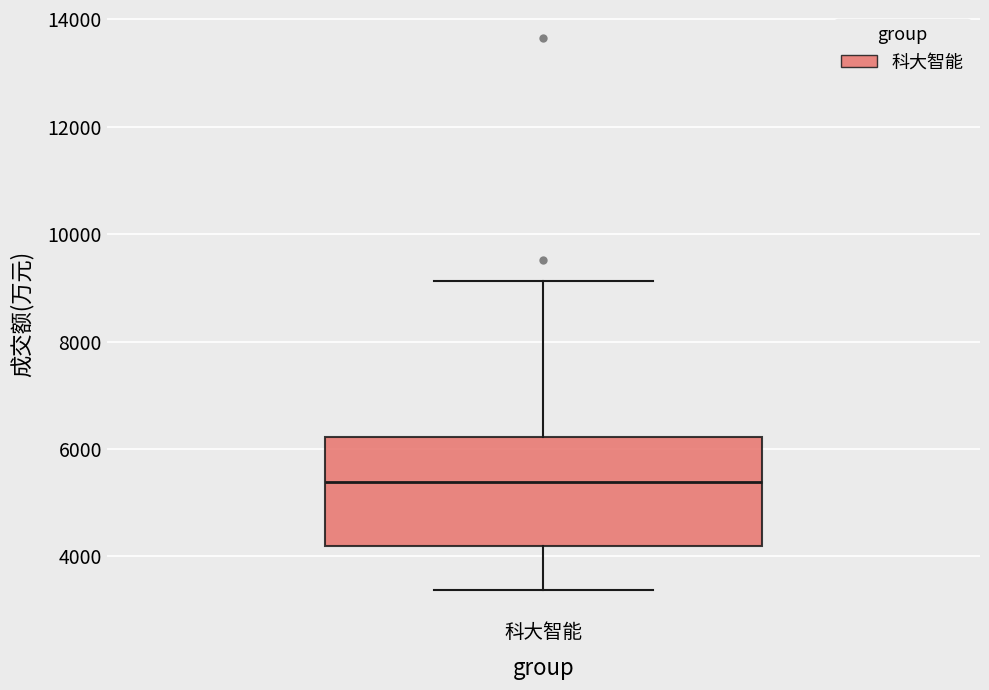

Where does the median line of the box for 科大智能 sit on the y-axis? The values are not printed on the chart, so give them approximately, as read against the axis.

5400